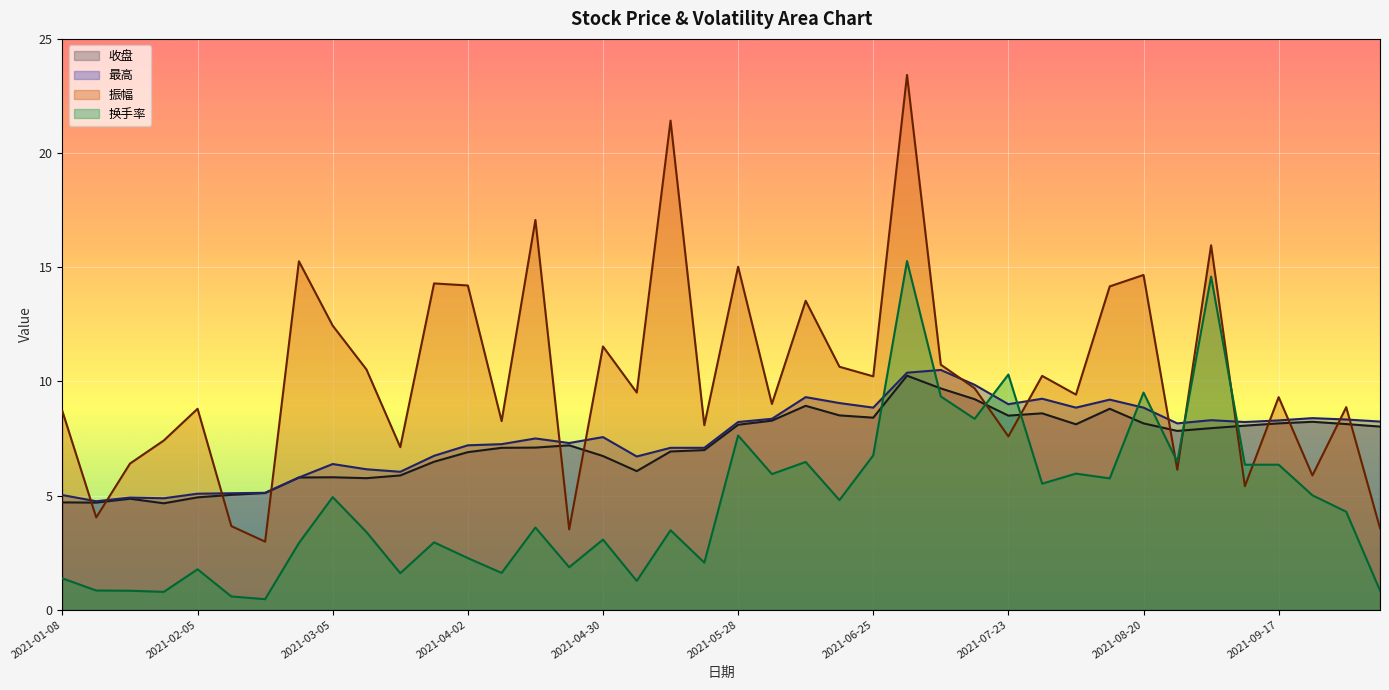

Which series has the largest range (max minus min)?

振幅